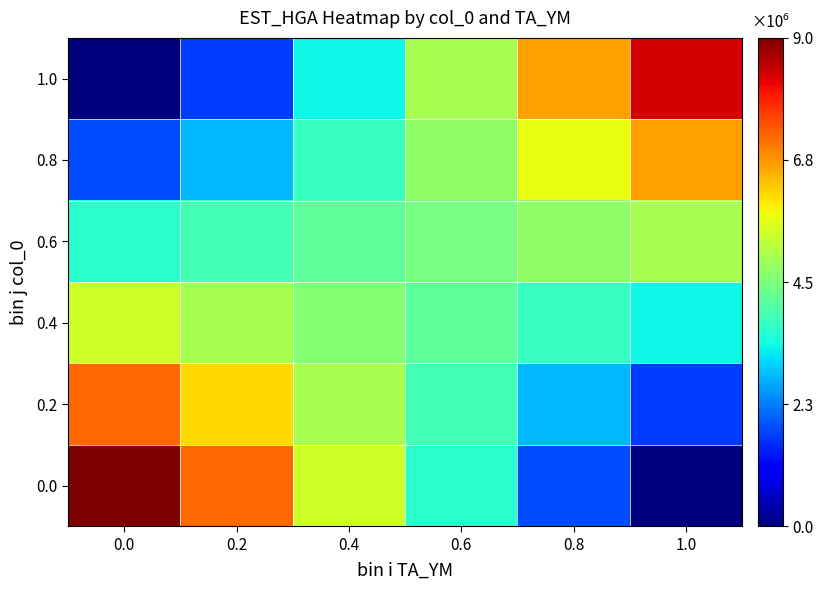

List the series in order of their peak value, lowest first.

0.6, 0.4, 0.8, 0.2, 1.0, 0.0